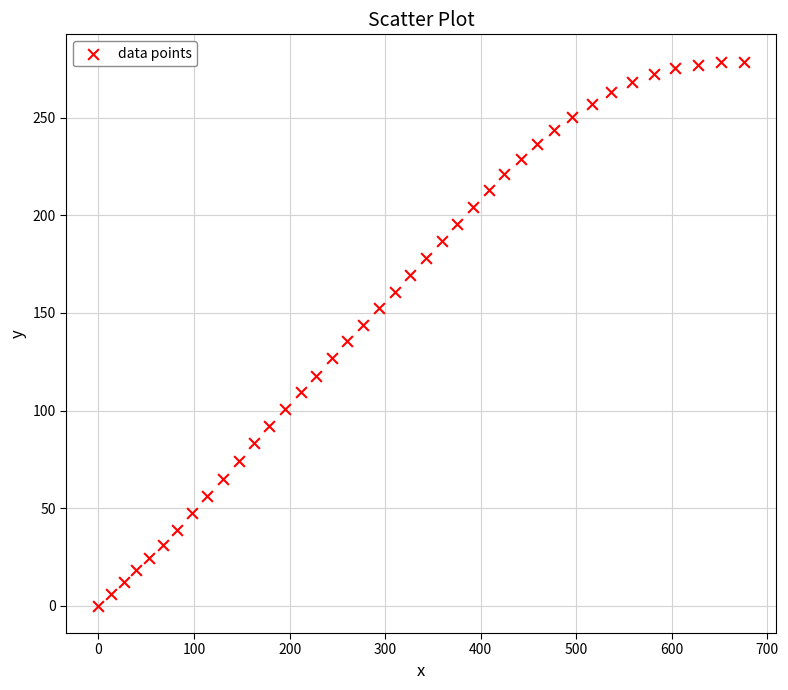

What is the range of Y values (max minus min)?

278.8